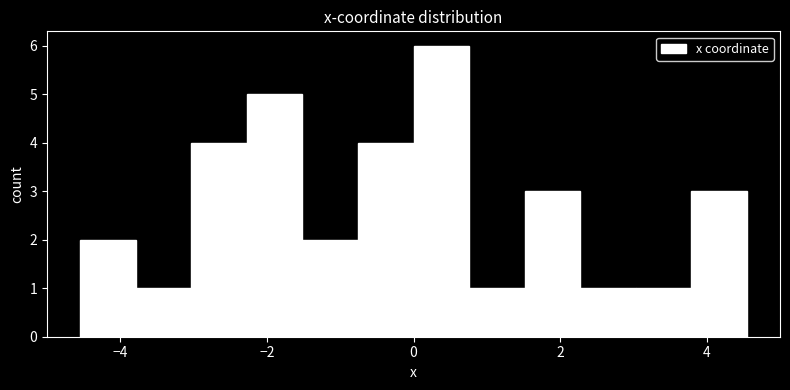

Around what value on the x-axis is the tallest bar? Give the approximate position of its centre, as read against the axis.

0.4